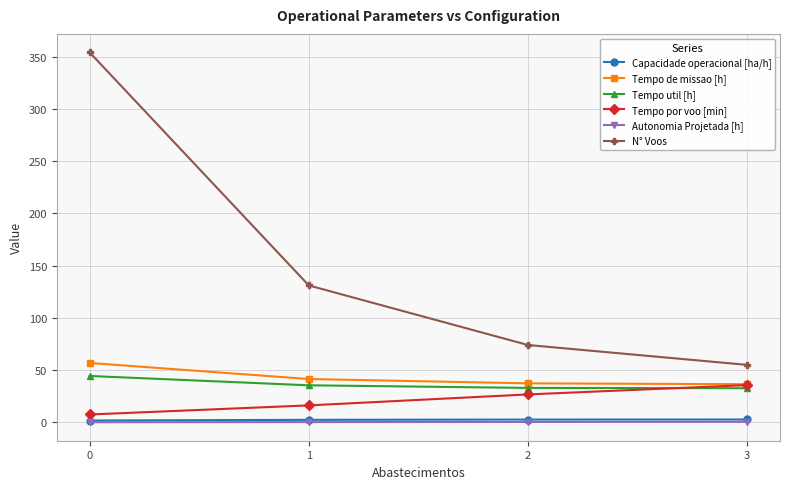

What is the value of the Tempo por voo [min] point at the 4th from the left?

35.7